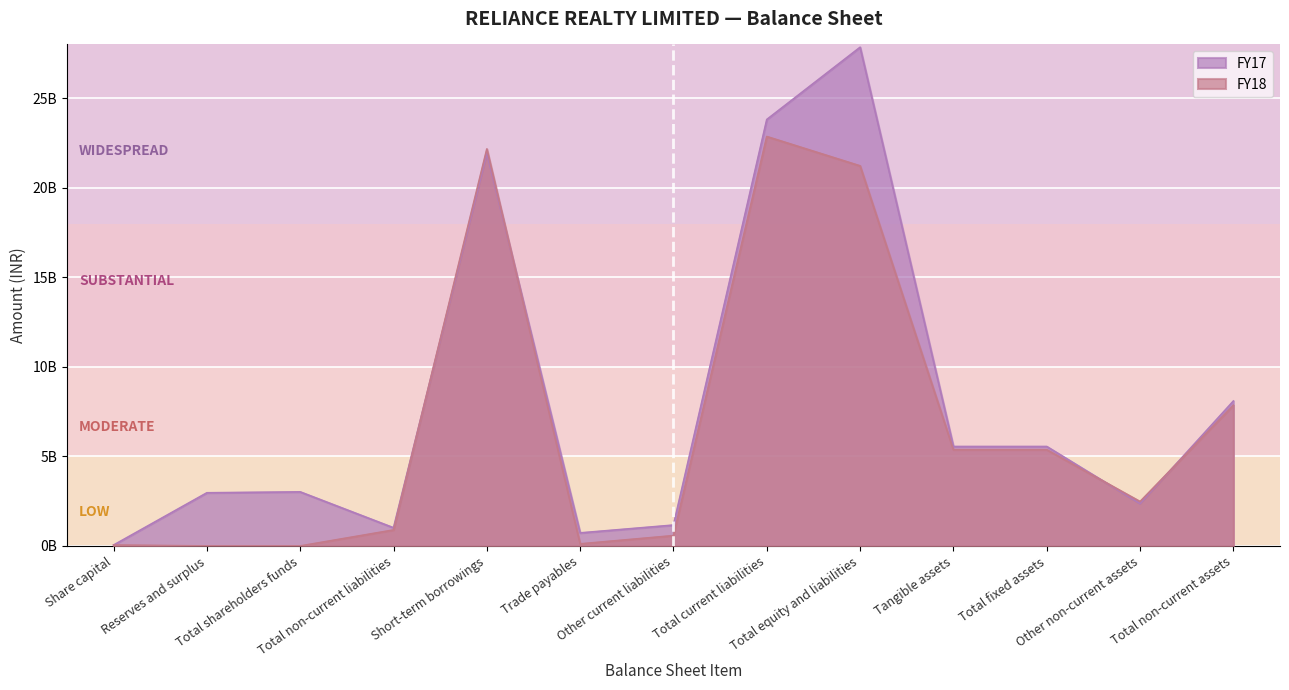

Reading left to right, extract all data points from this chart.

FY18: 50000000	0	0	892874846	22164972350	116273519	577554464	22858965137	21220822720	5374221501	5374221501	2478187277	7852408778
FY17: 50000000	2968714842	3018714842	1015348778	21914907527	729082850	1165557563	23810063807	27844127427	5552432885	5552432885	2362605692	8089921977